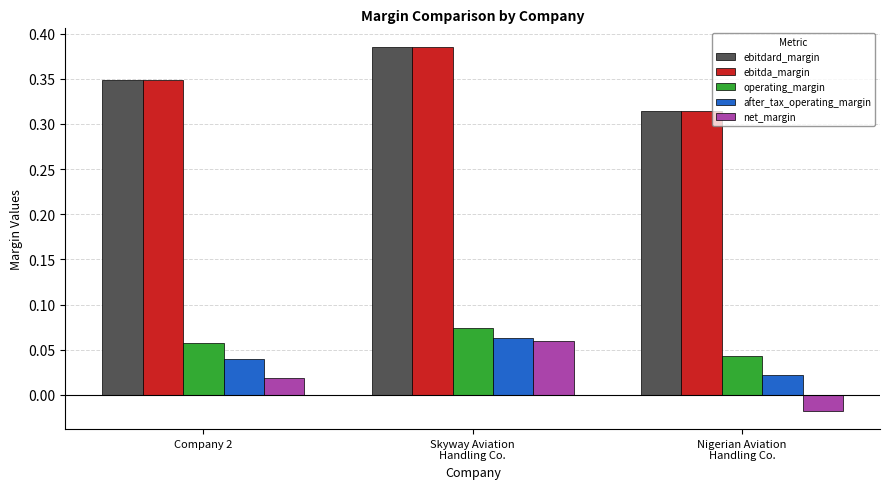

At which category is the sum across all series the highest?

Skyway Aviation
Handling Co.